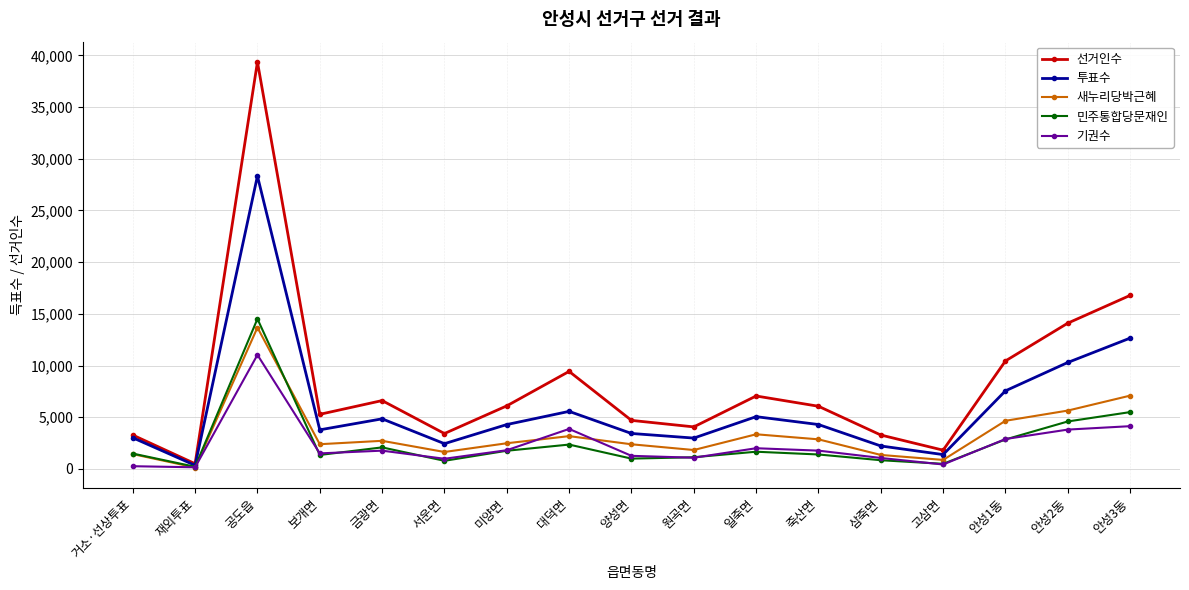

Which series has the widest spread of values?

선거인수